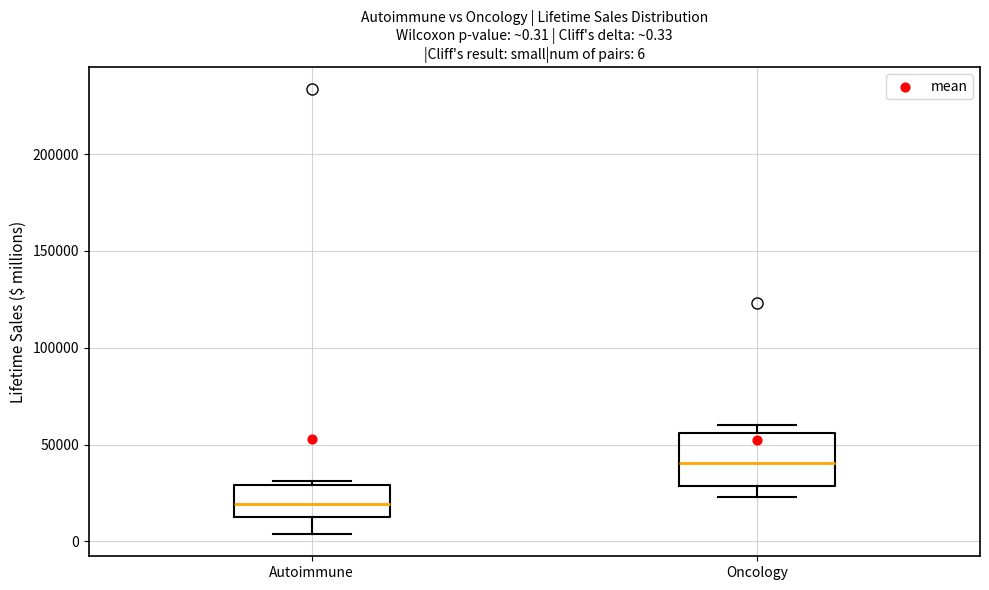

Comparing the boxes themselves (not the whiskers), which one is the tallest?

Oncology